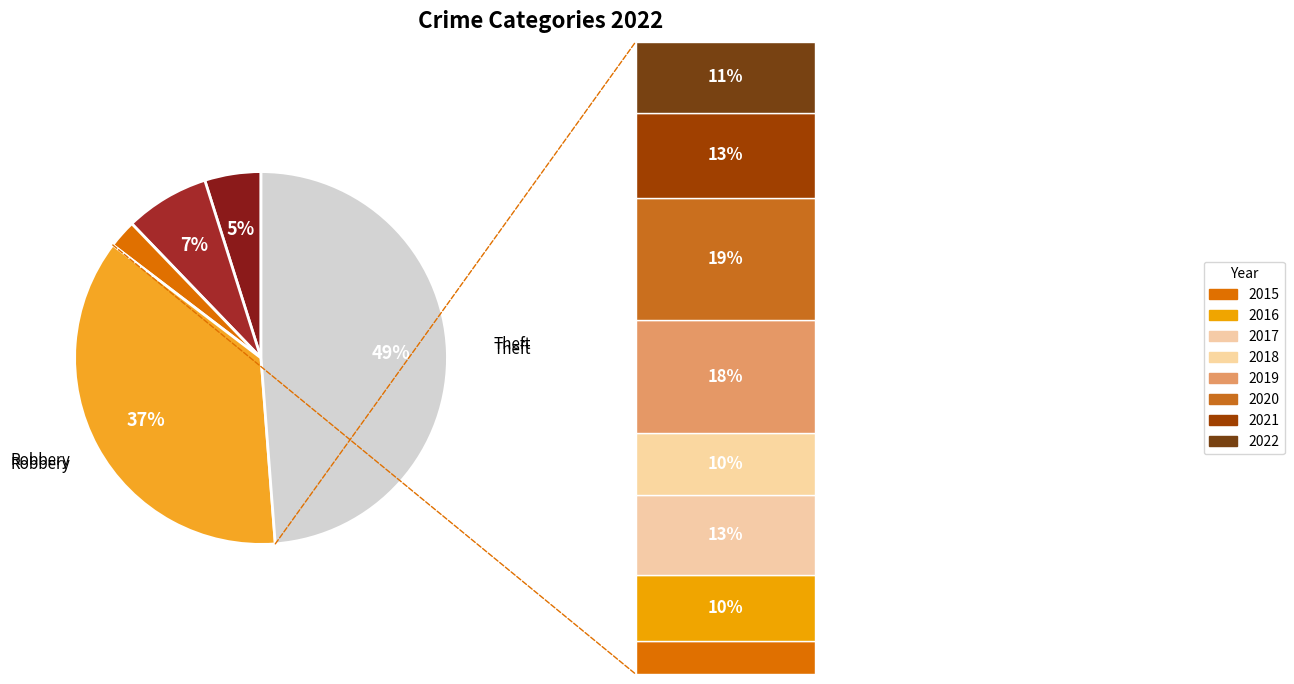

Is it true that Theft is 54% of the pie?

False